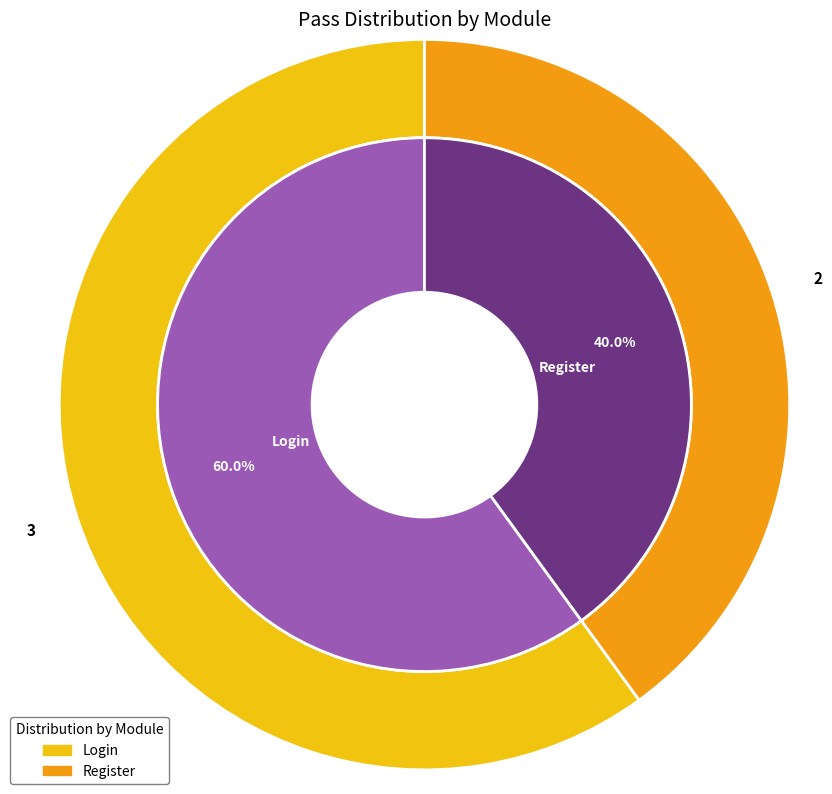

To the nearest percent, what is the difference between the Login and Register slice percentages?

20%